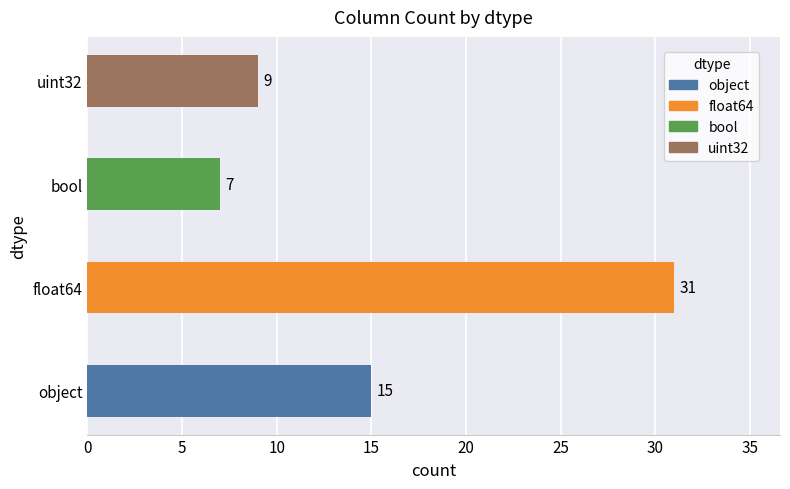

Rank the categories by value from lowest to highest.

bool, uint32, object, float64